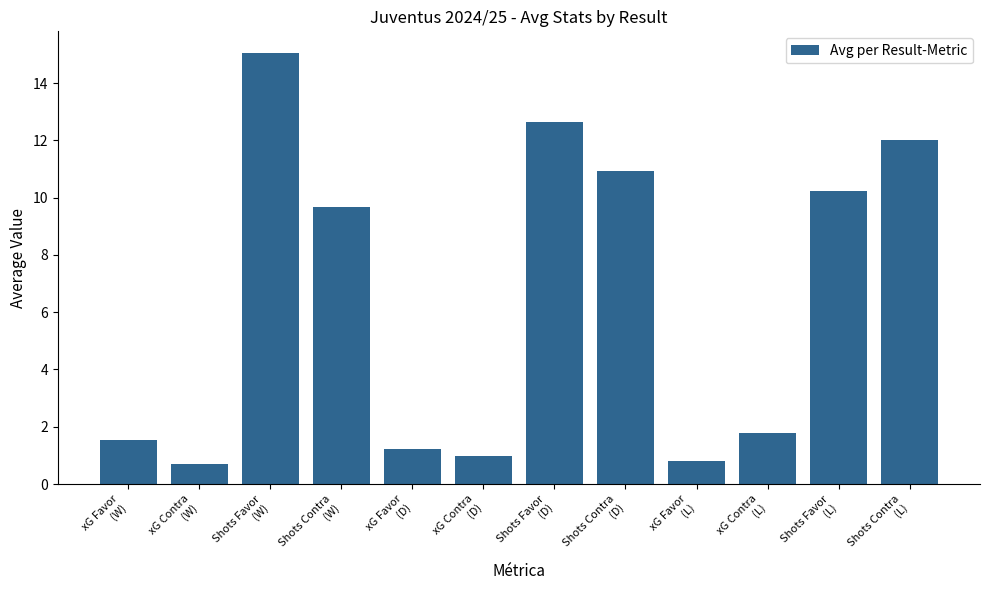

How many data points are less than 9?

6